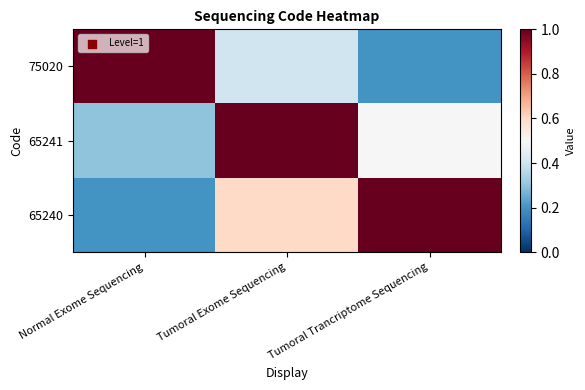

What is the total value across all series at Tumoral Trancriptome Sequencing?

1.7